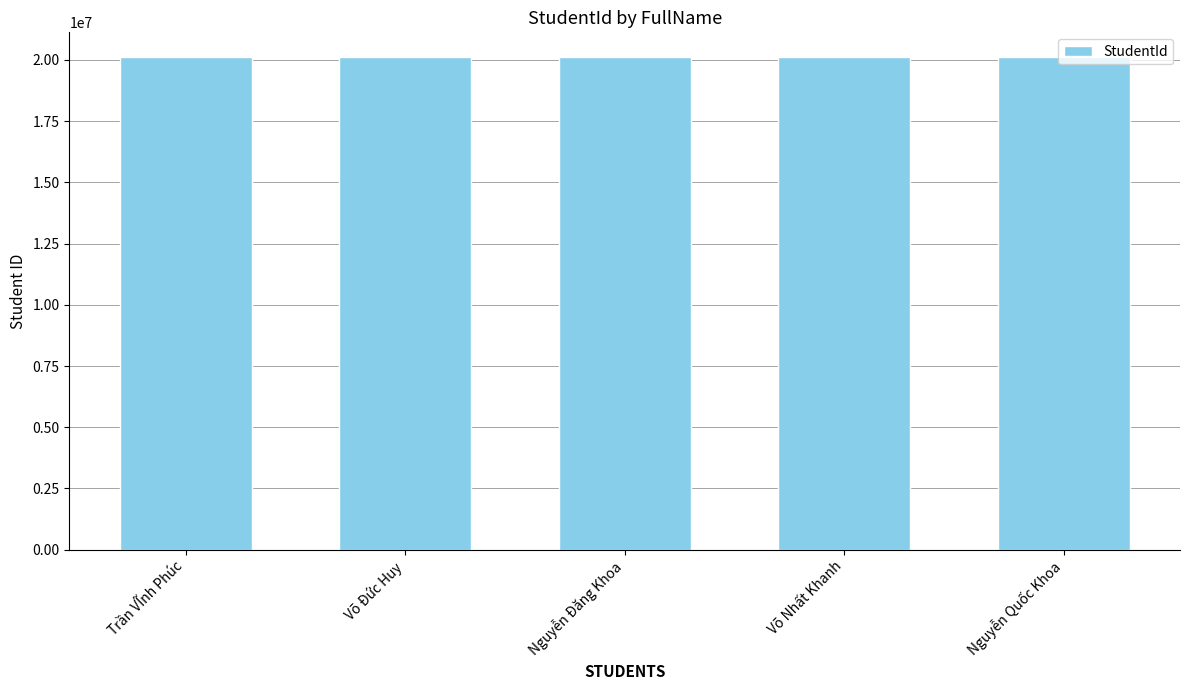

What is the difference between the maximum and minimum values?

51